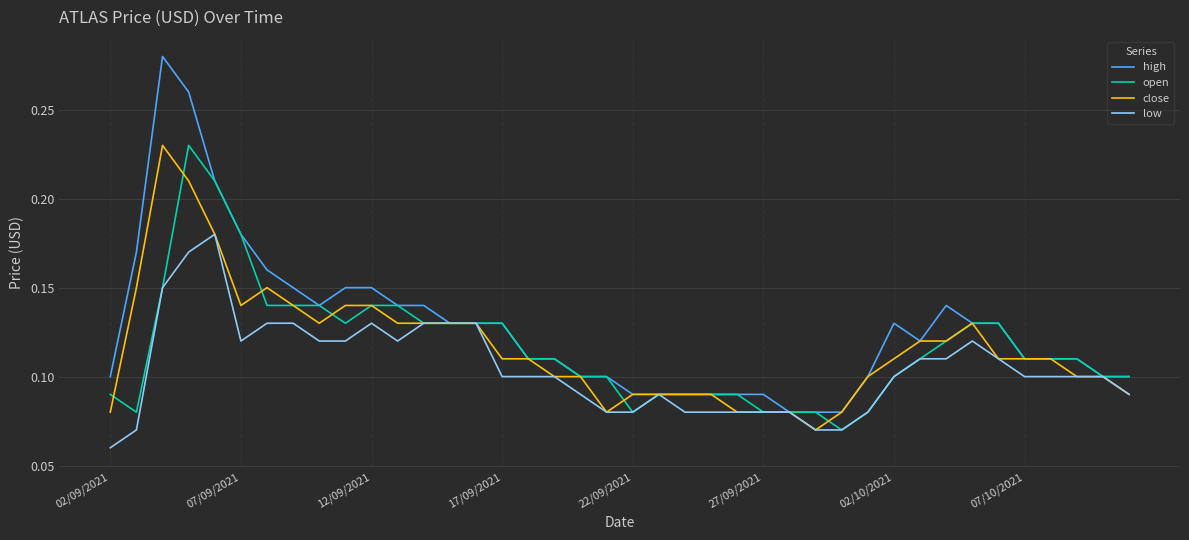

Which series has the largest total across all categories?

high